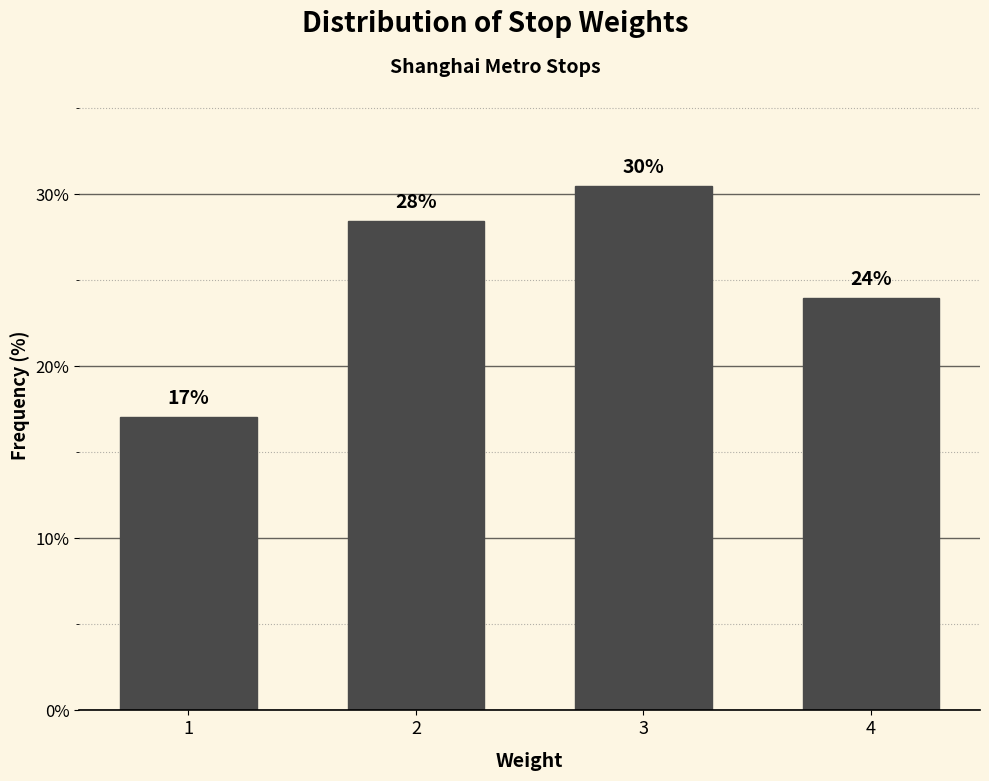

What is the ratio of the value at 3 to the value at 2?

1.1